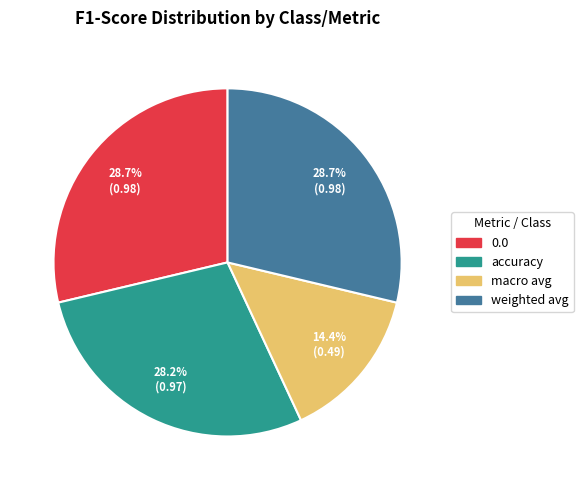

How much of the chart is everything except accuracy?

71.8%